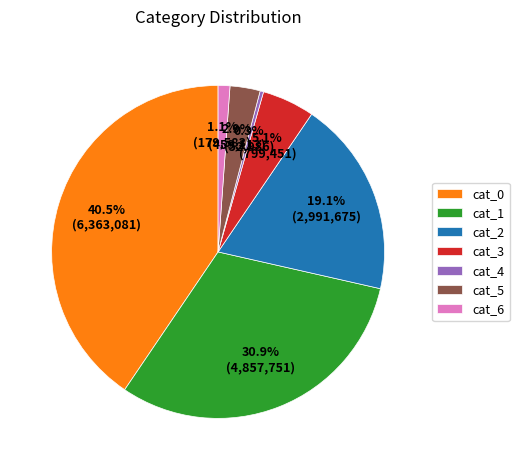

How many slices are in this pie chart?

7